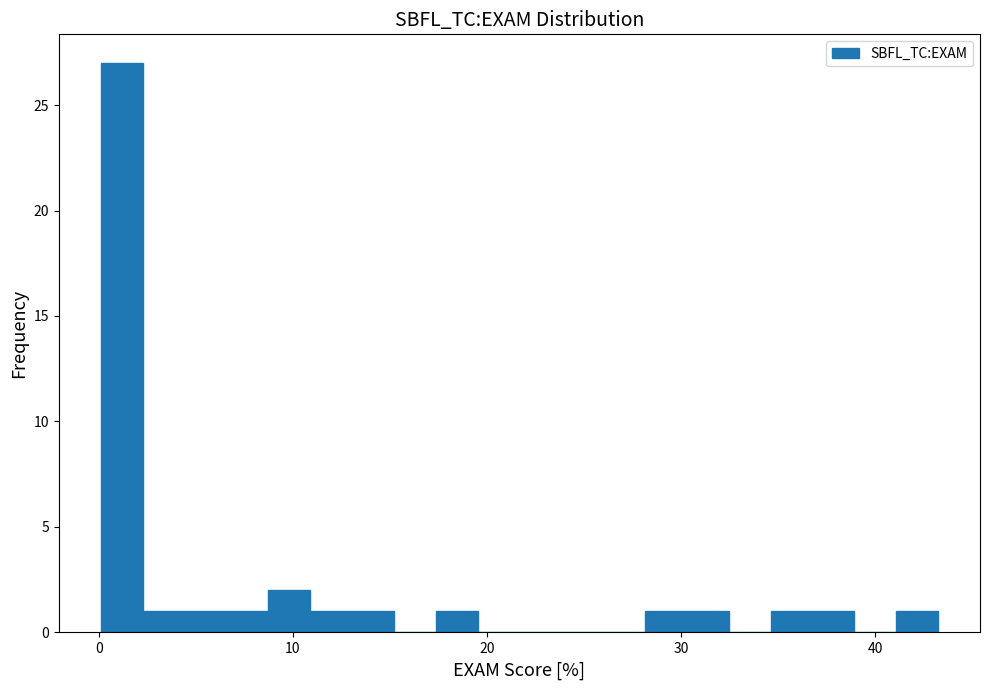

Read against the x-axis, roughly where is the centre of the tallest bar?

1